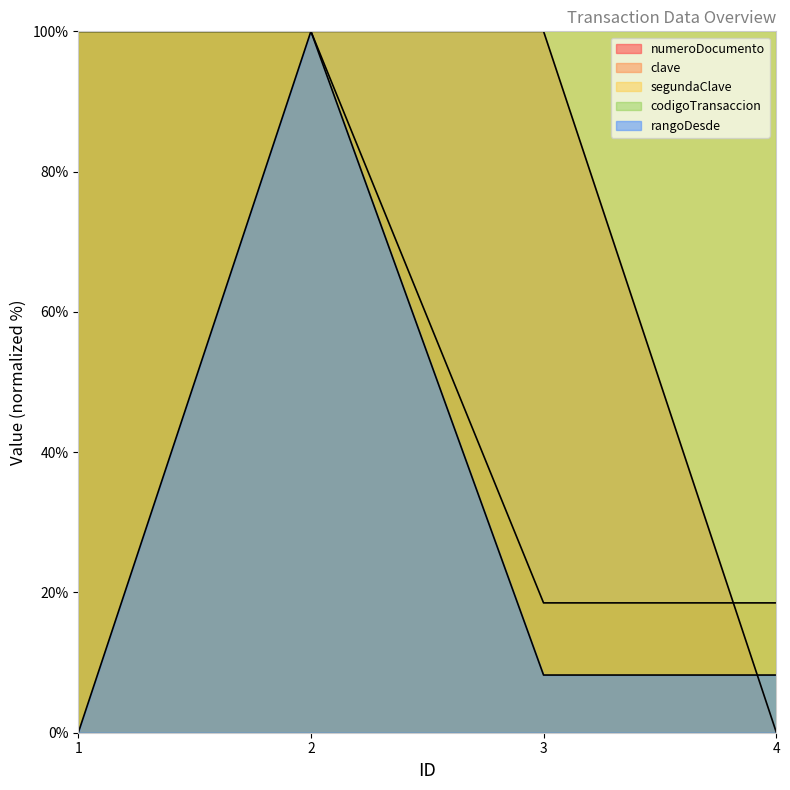

What is the difference between the maximum and minimum values in the clave series?

81.5